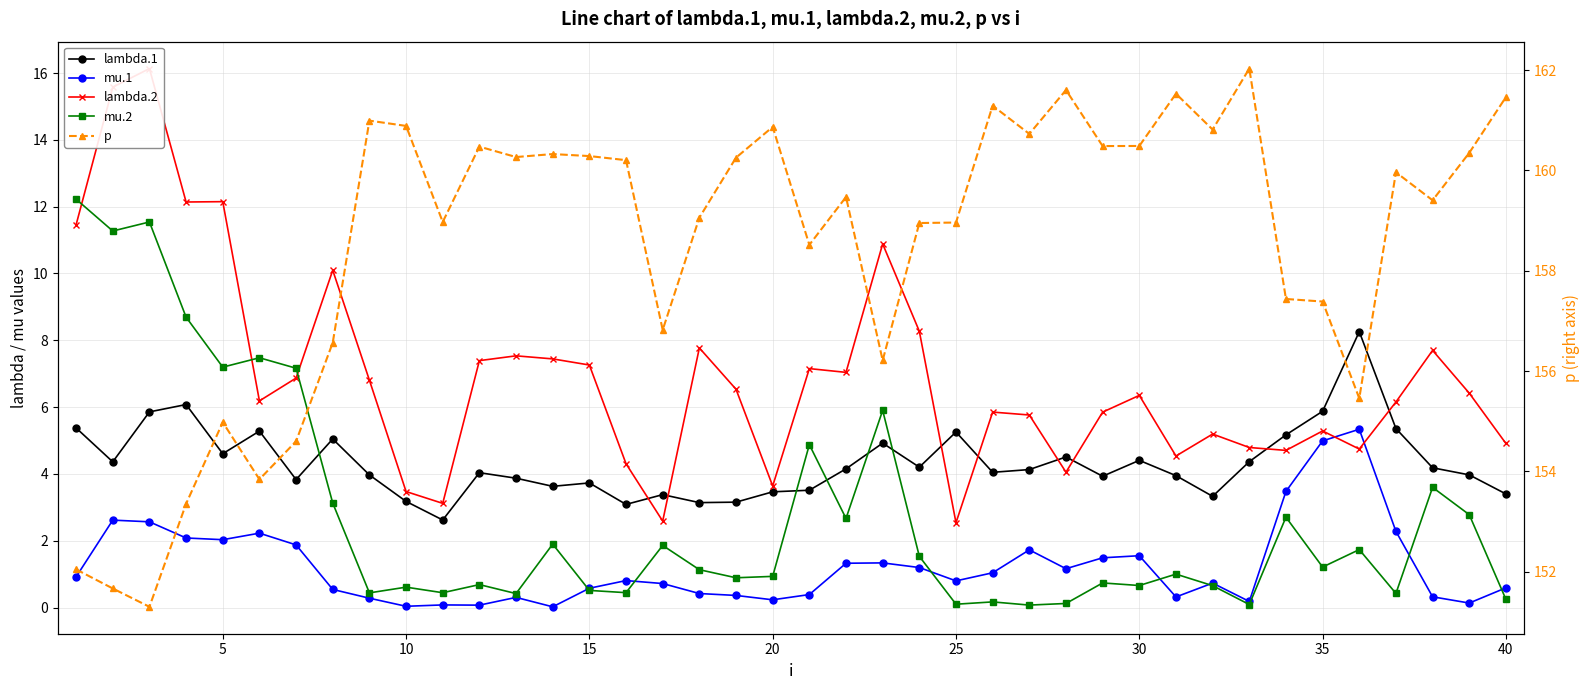

What are all the series names shown in the legend?

lambda.1, mu.1, lambda.2, mu.2, p